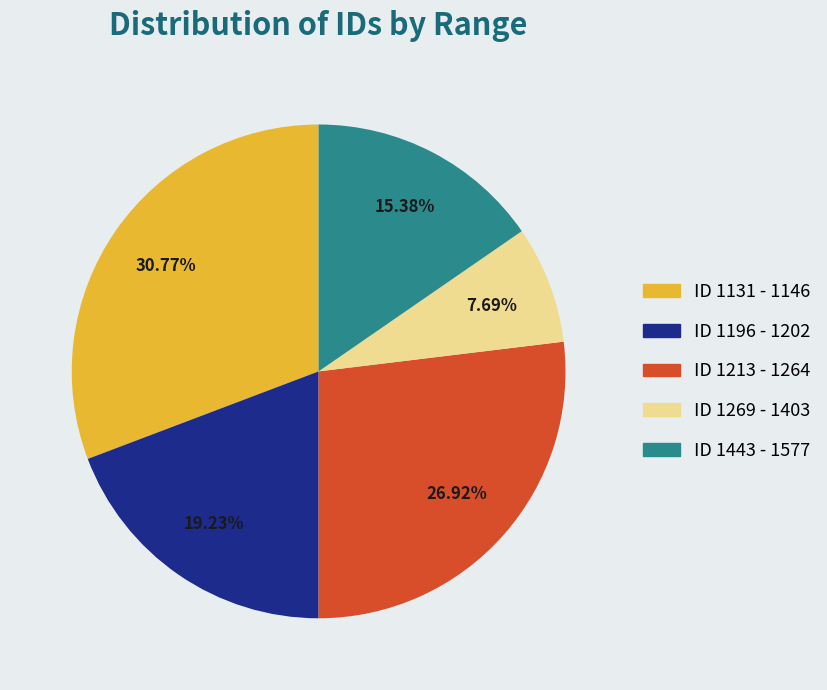

Count the number of slices in the pie.

5